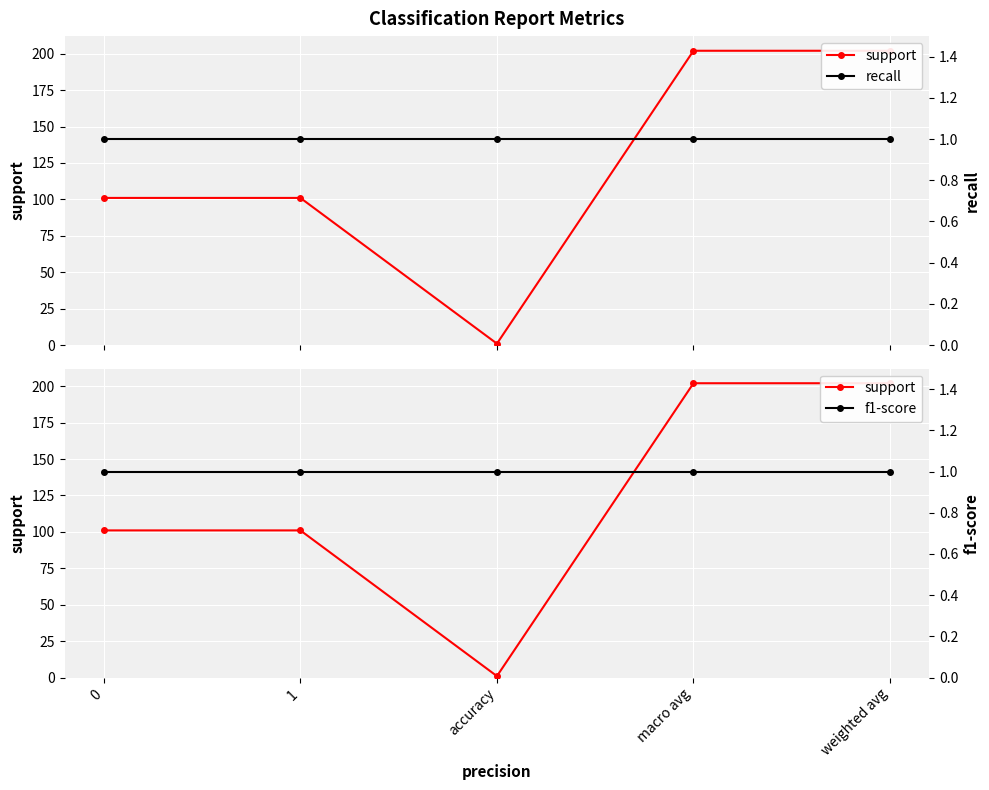

Count the support values in the range 101 to 202.

4